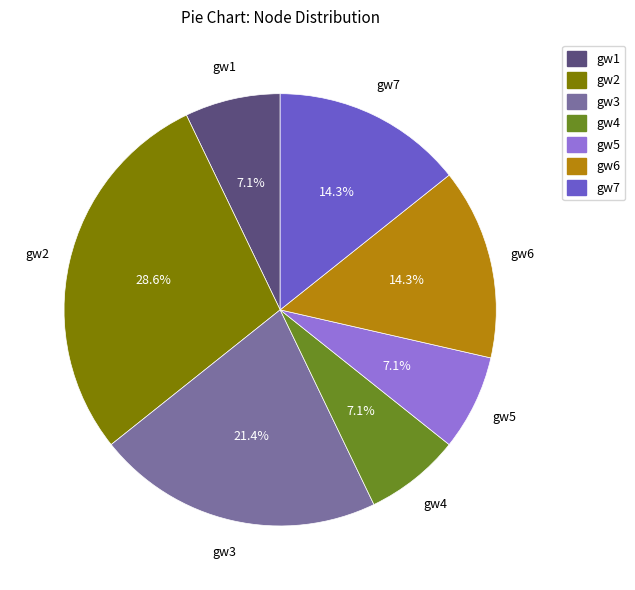

What percentage is NOT represented by gw7?

85.7%